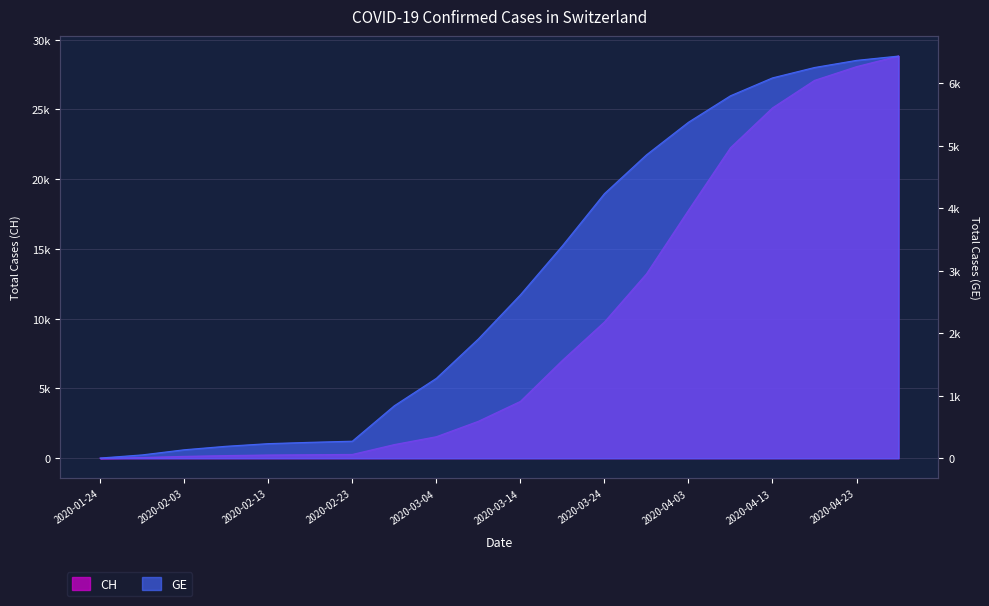

Does the chart display data point markers on the line(s)?

No